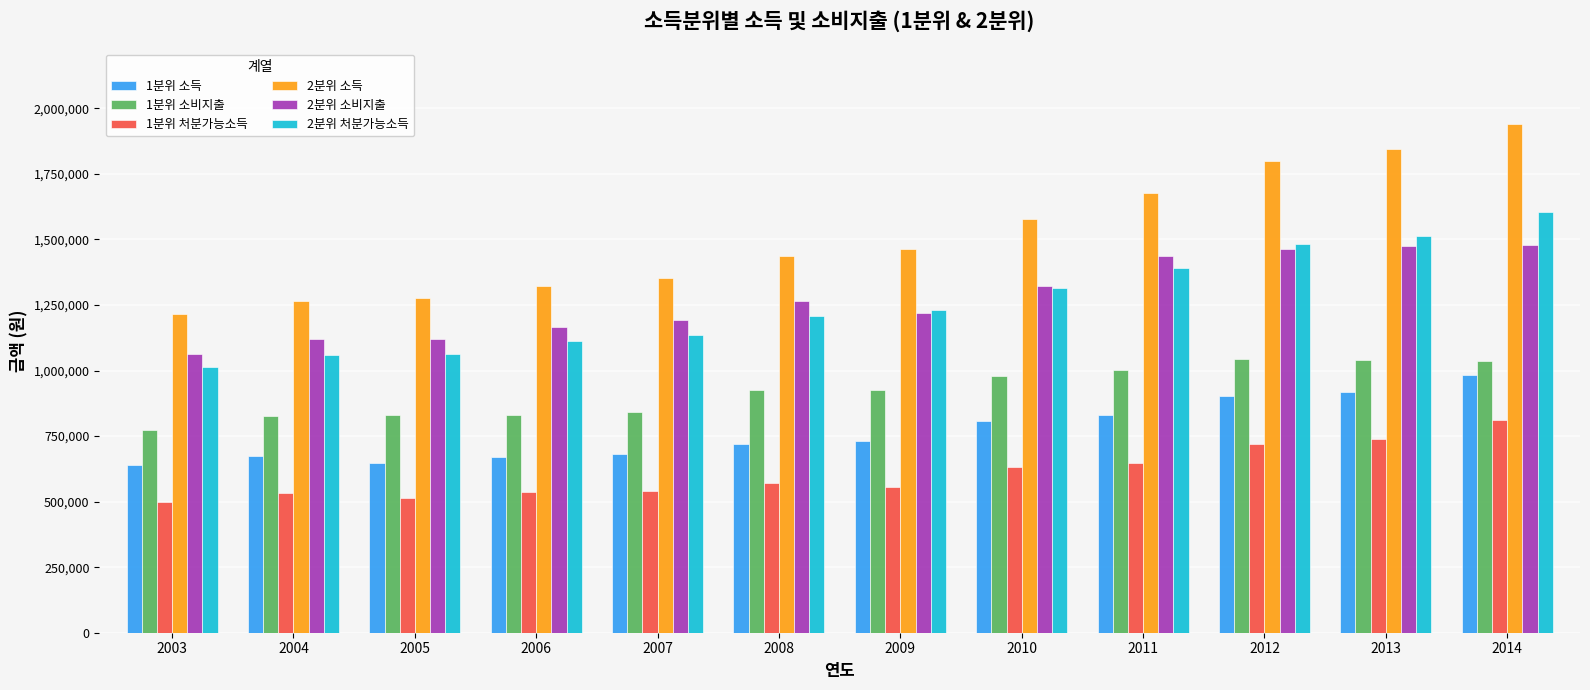

What is the minimum value shown in the chart?

499632